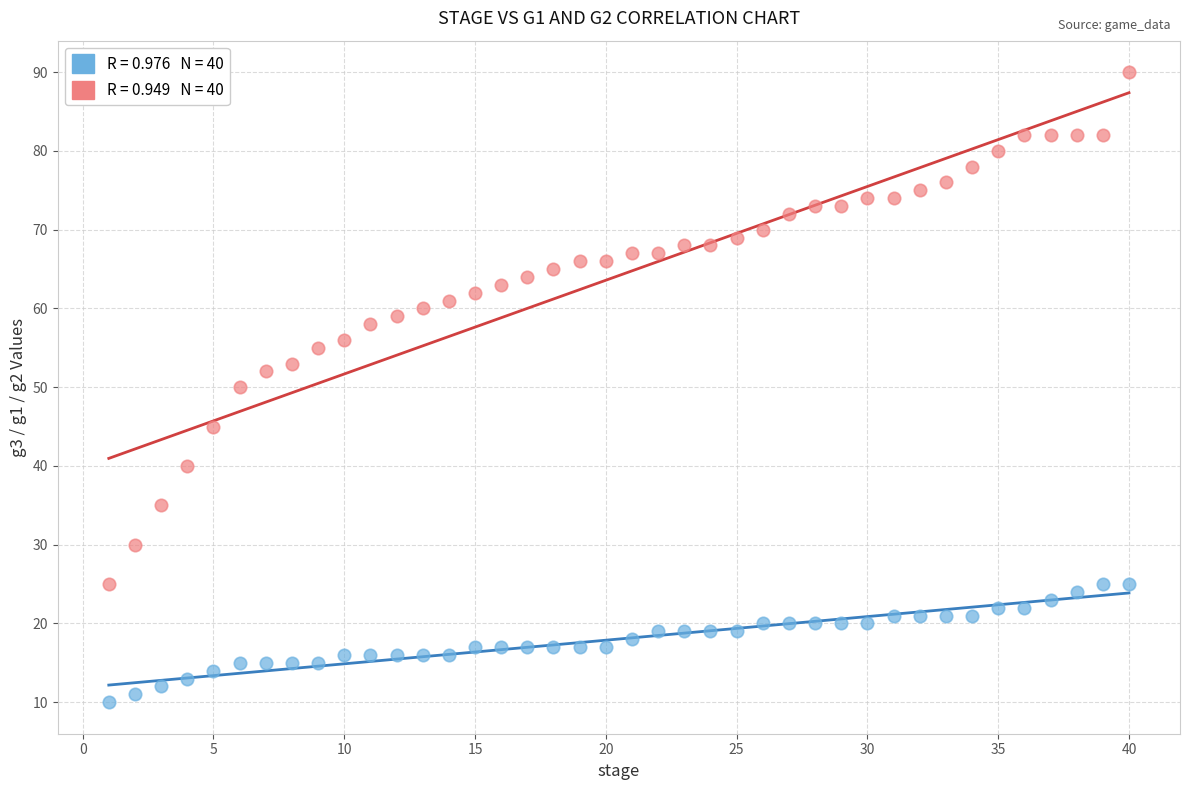

Across all data points, what is the range of Y values (max minus min)?

80